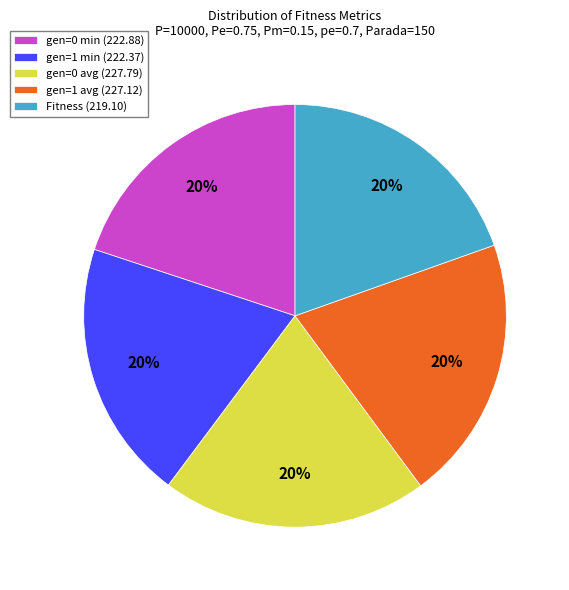

Is there a majority slice in this chart?

No